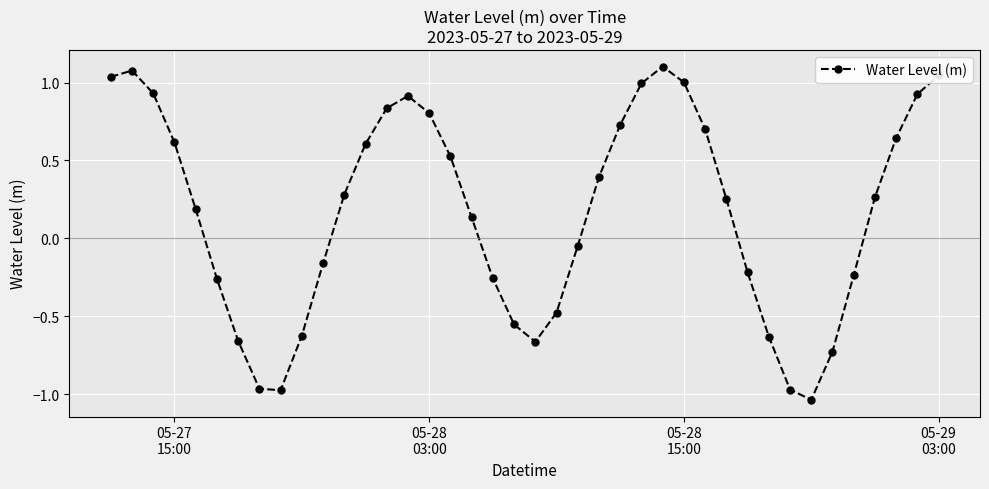

What is the sum of all values?

6.6